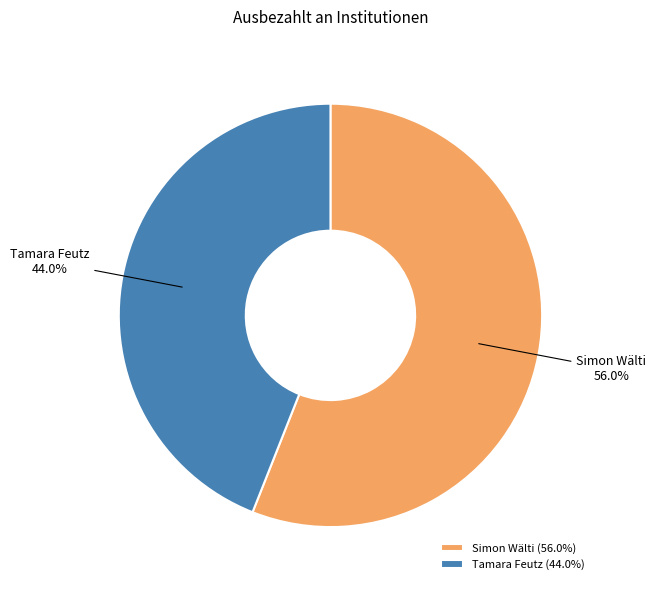

What percentage is the Tamara Feutz slice, to the nearest percent?

44%